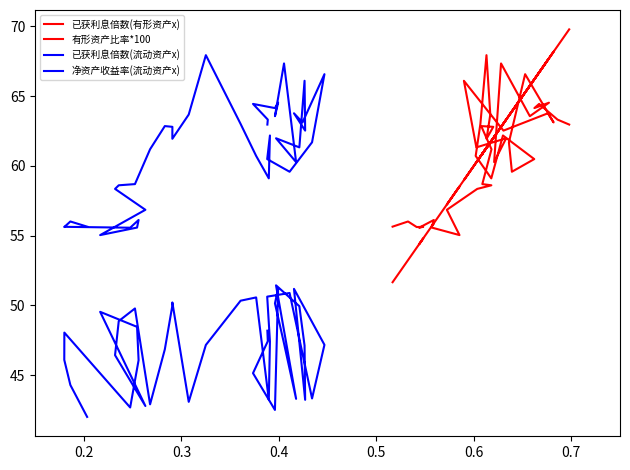

What is the minimum value shown in the chart?

42.0